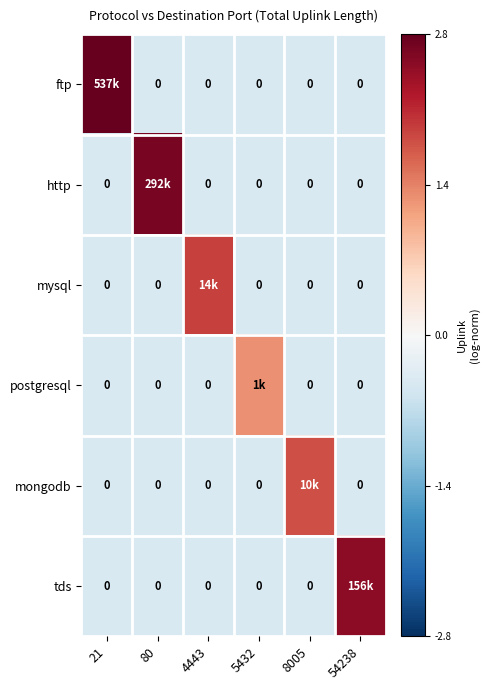

Read the ftp value at 21.

2.8